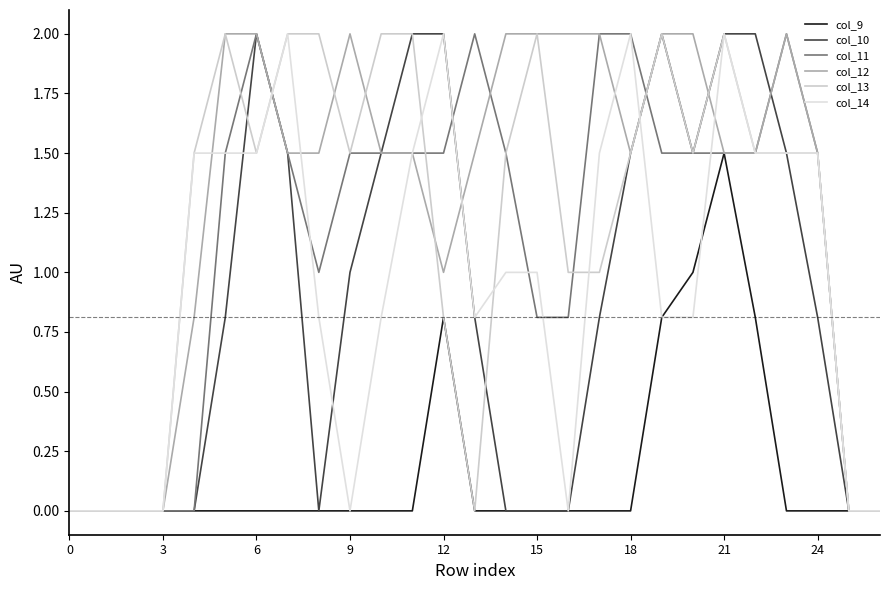

Which series has the widest spread of values?

col_10